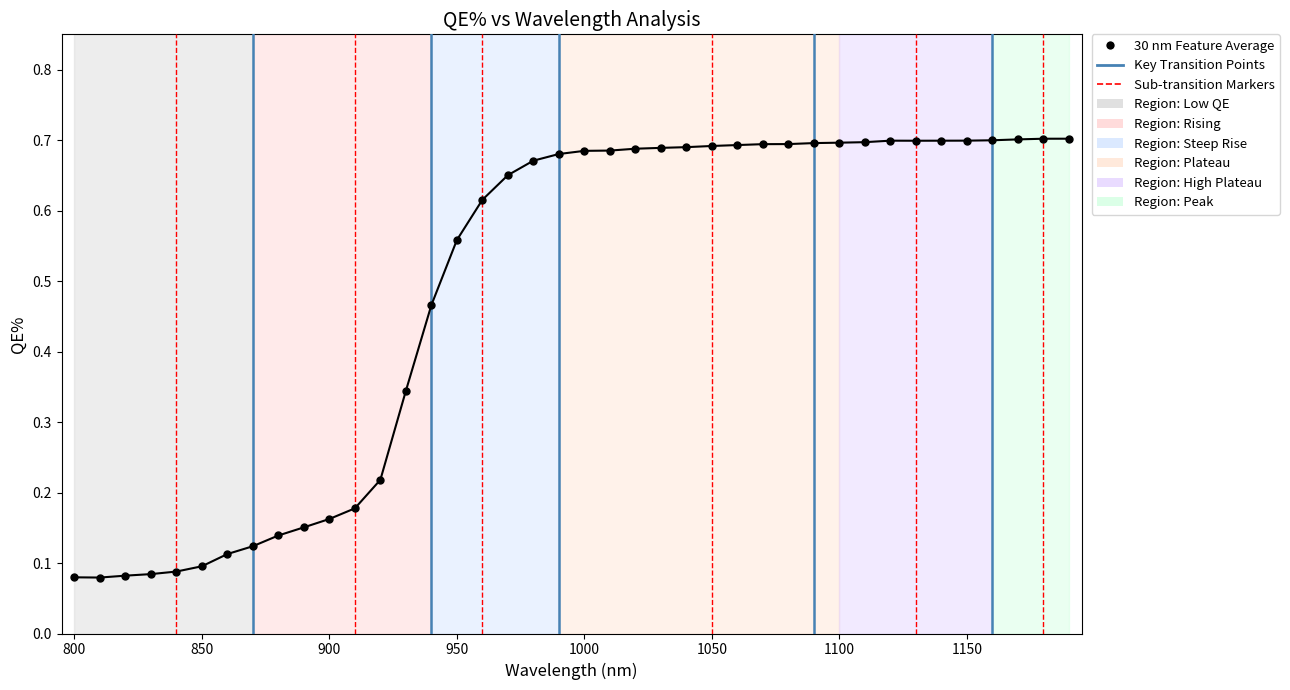

Count the values in the range 0 to 1.

40